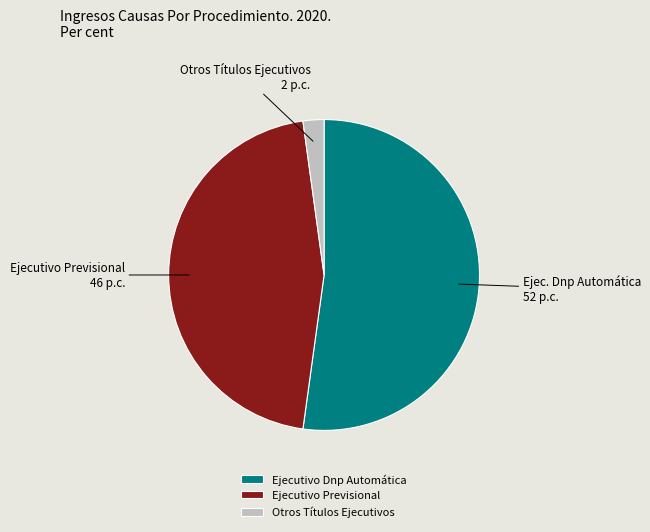

Is the sum of Ejecutivo Dnp Automática and Otros Títulos Ejecutivos greater than half?

Yes